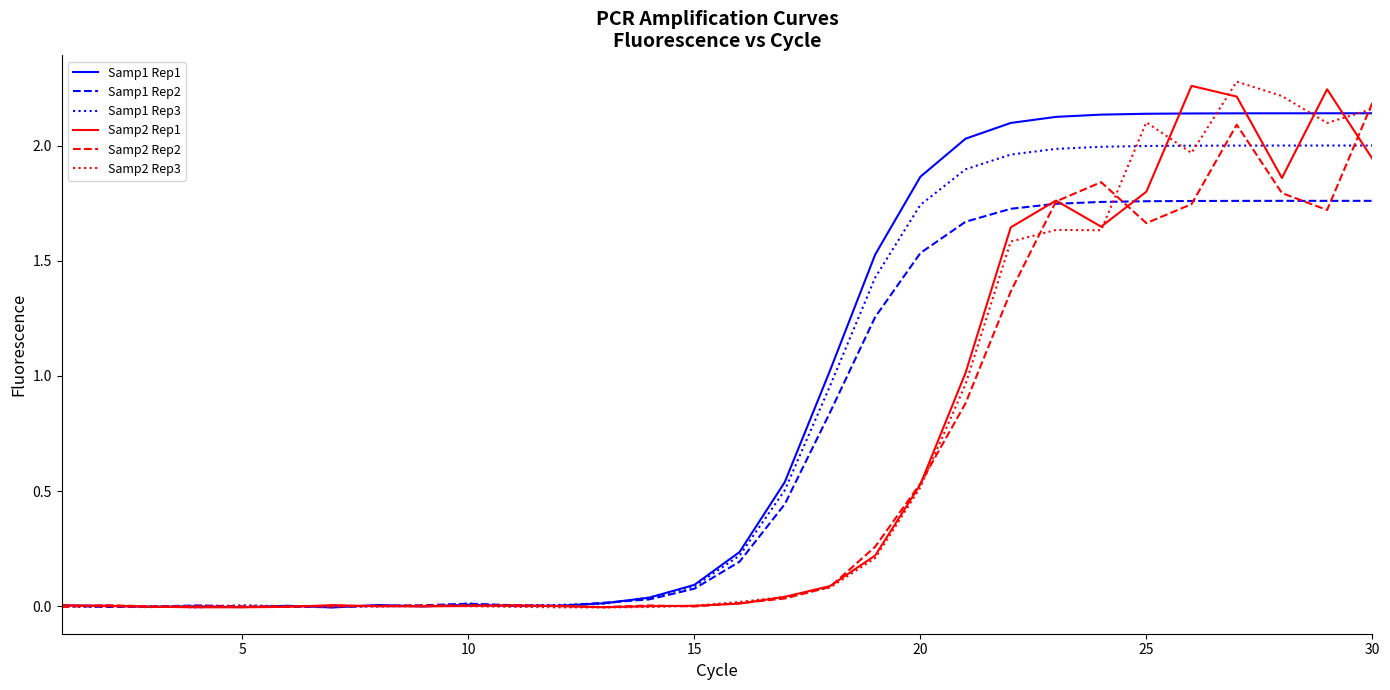

What are all the series names shown in the legend?

Samp1 Rep1, Samp1 Rep2, Samp1 Rep3, Samp2 Rep1, Samp2 Rep2, Samp2 Rep3